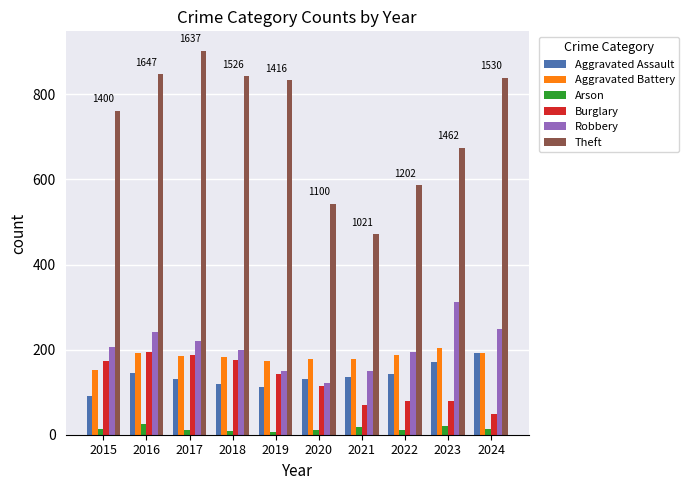

What is the maximum value shown in the chart?

903